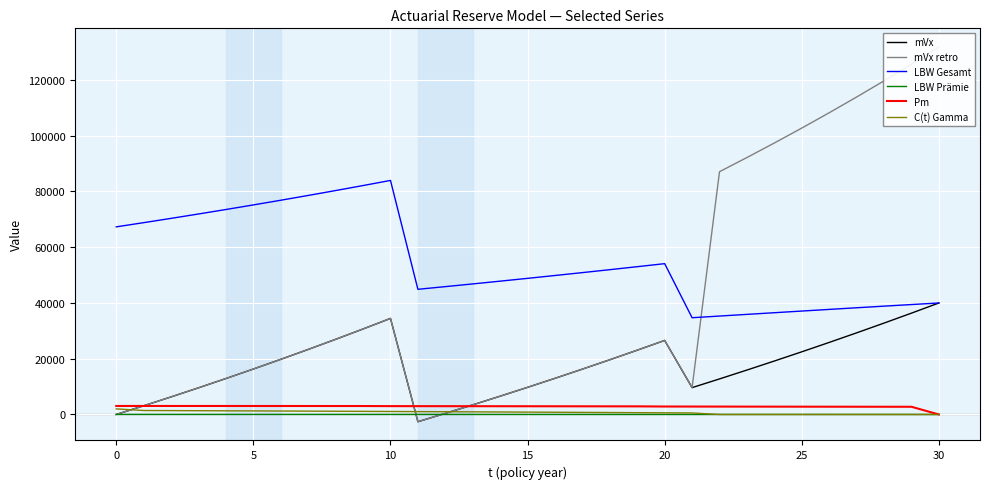

The value of mVx at 30 is 22554.9. True or false?

False